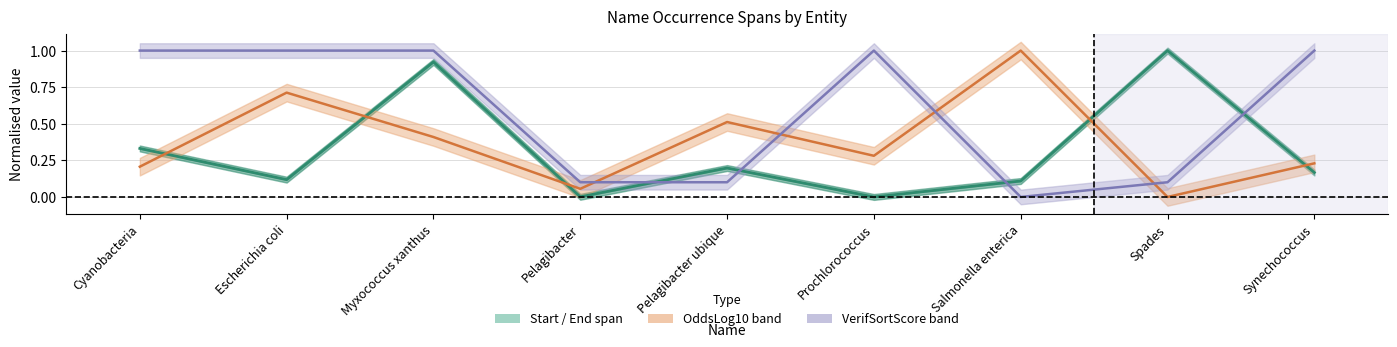

What is the sum of the values at Myxococcus xanthus and Synechococcus?

1.1